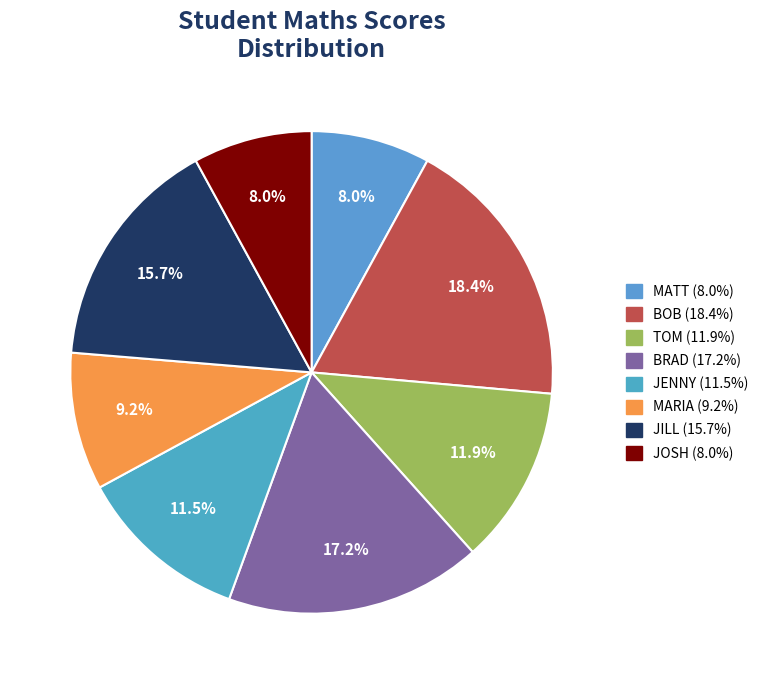

Rank the categories by value from lowest to highest.

MATT, JOSH, MARIA, JENNY, TOM, JILL, BRAD, BOB